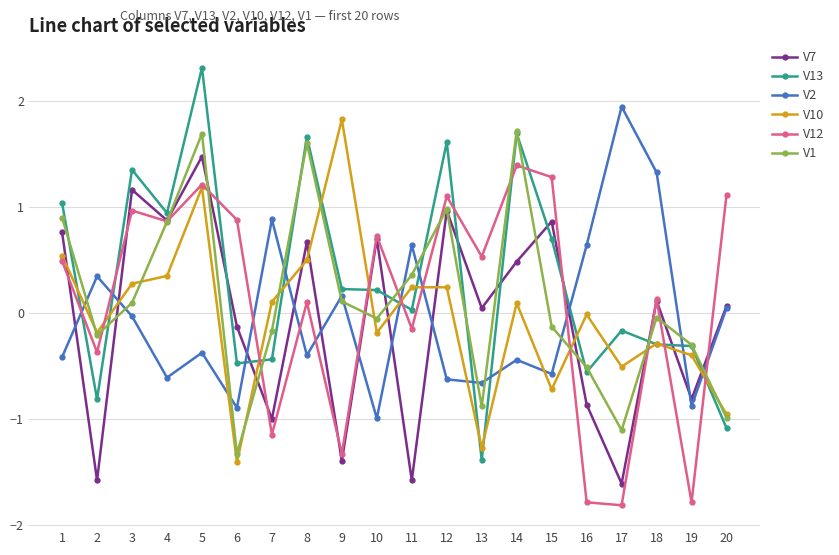

In V7, how many points are lower than both neighbors (excluding endpoints)?

8